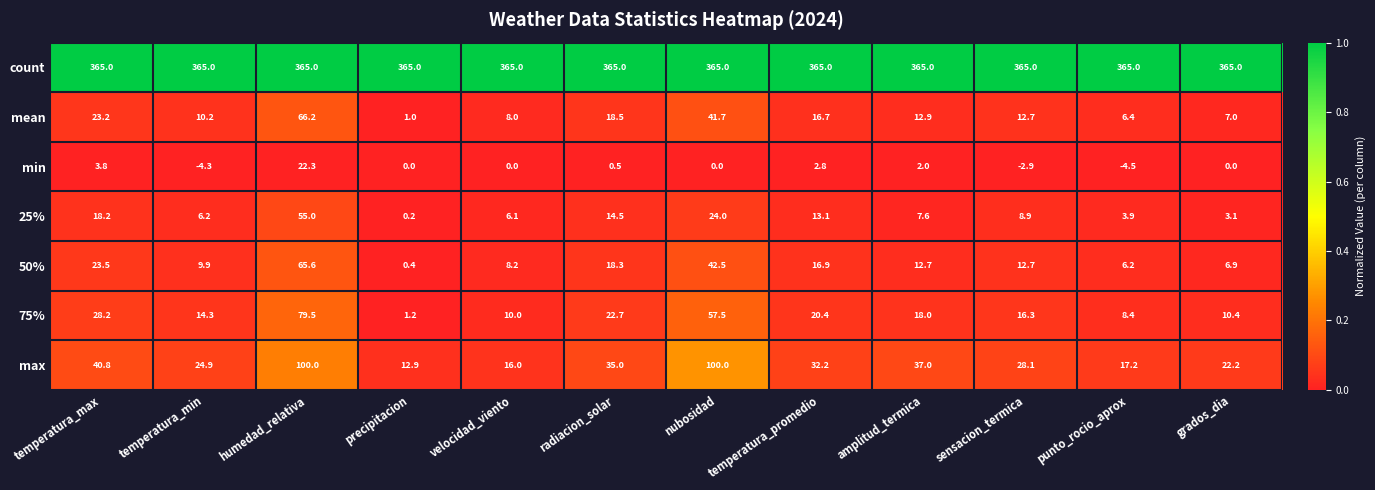

What is the maximum value shown in the chart?

365.0